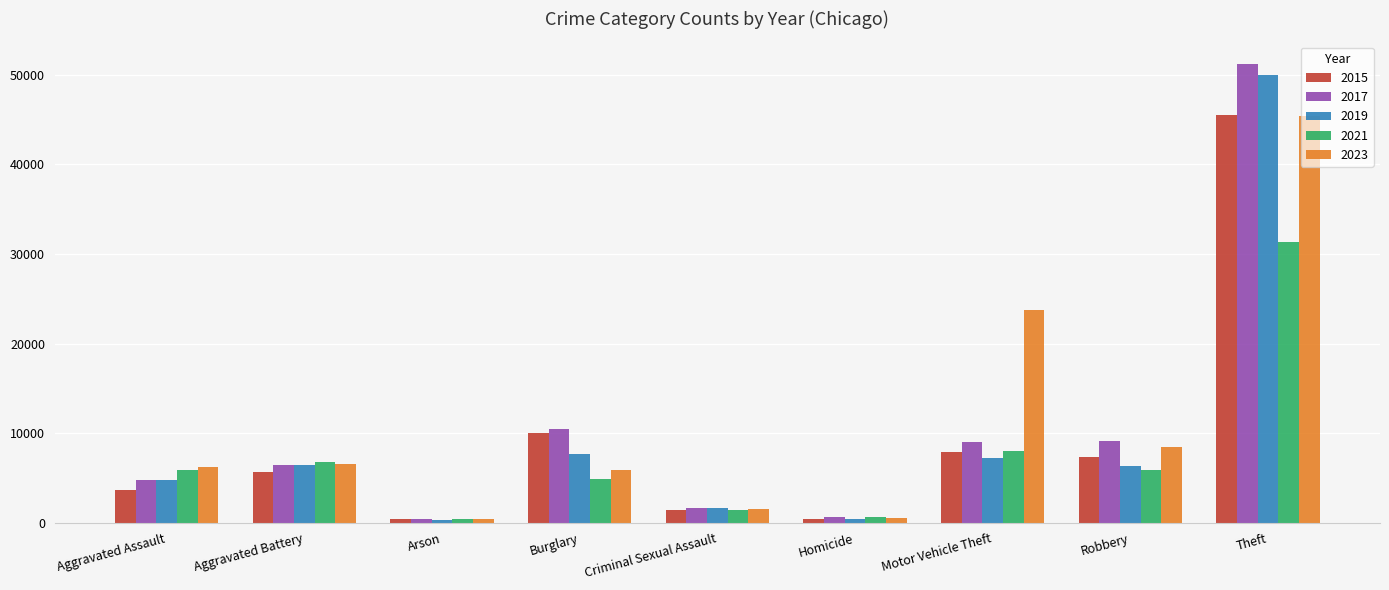

How many series are shown in this chart?

5